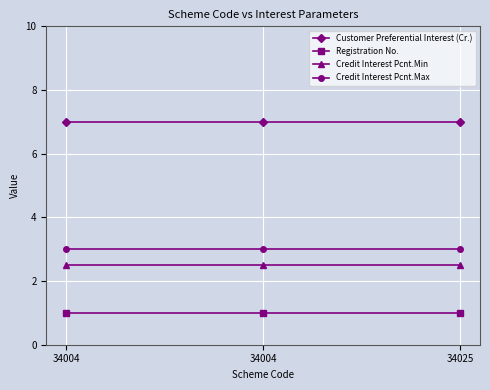

What are all the series names shown in the legend?

Customer Preferential Interest (Cr.), Registration No., Credit Interest Pcnt.Min, Credit Interest Pcnt.Max